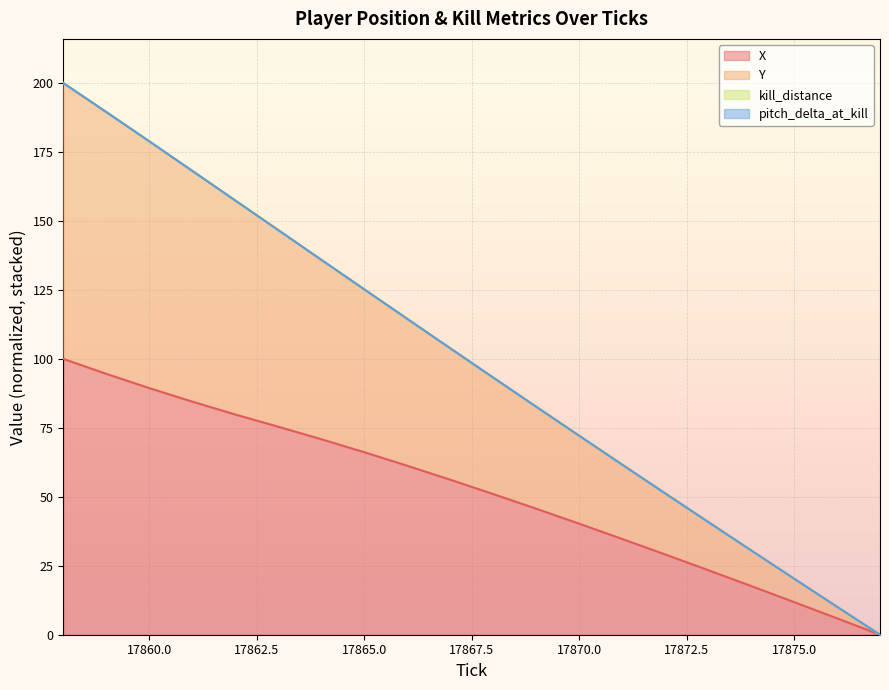

Is it true that Y equals 32.9 at 17875?

False